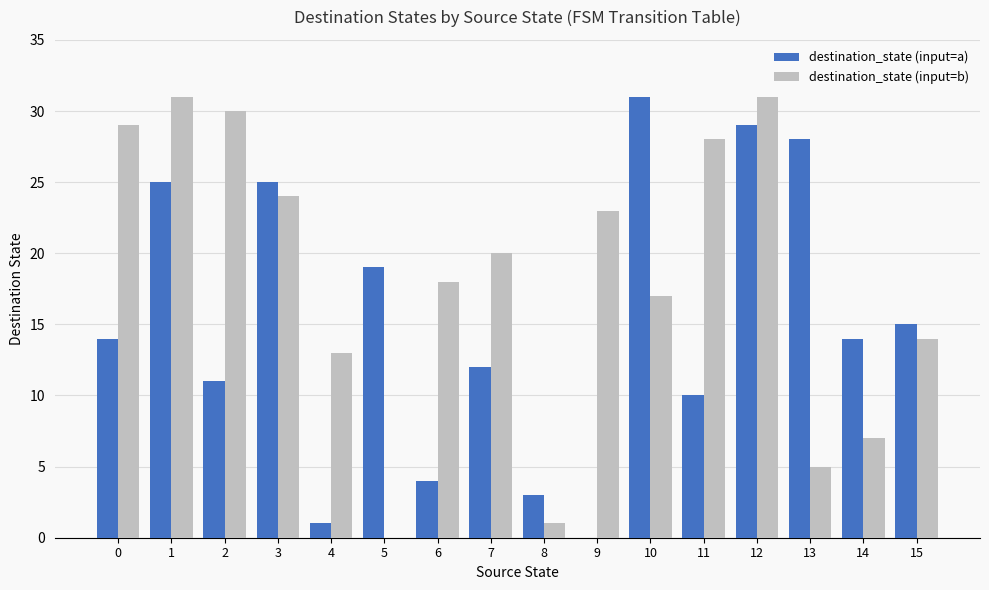

What value does the destination_state (input=a) series have at 2?

11